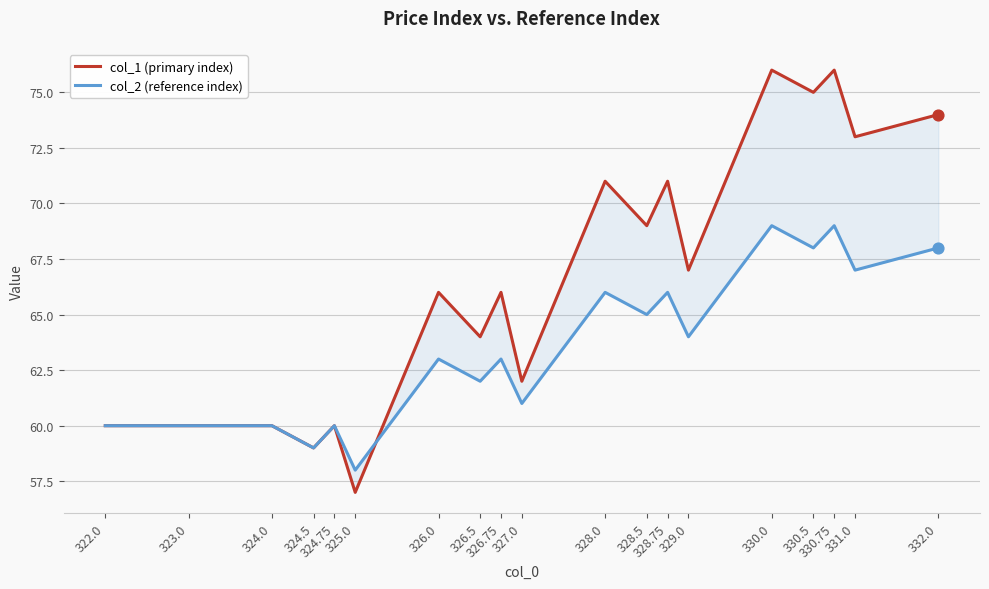

Which series has the largest Y range (max minus min)?

col_1 (primary index)